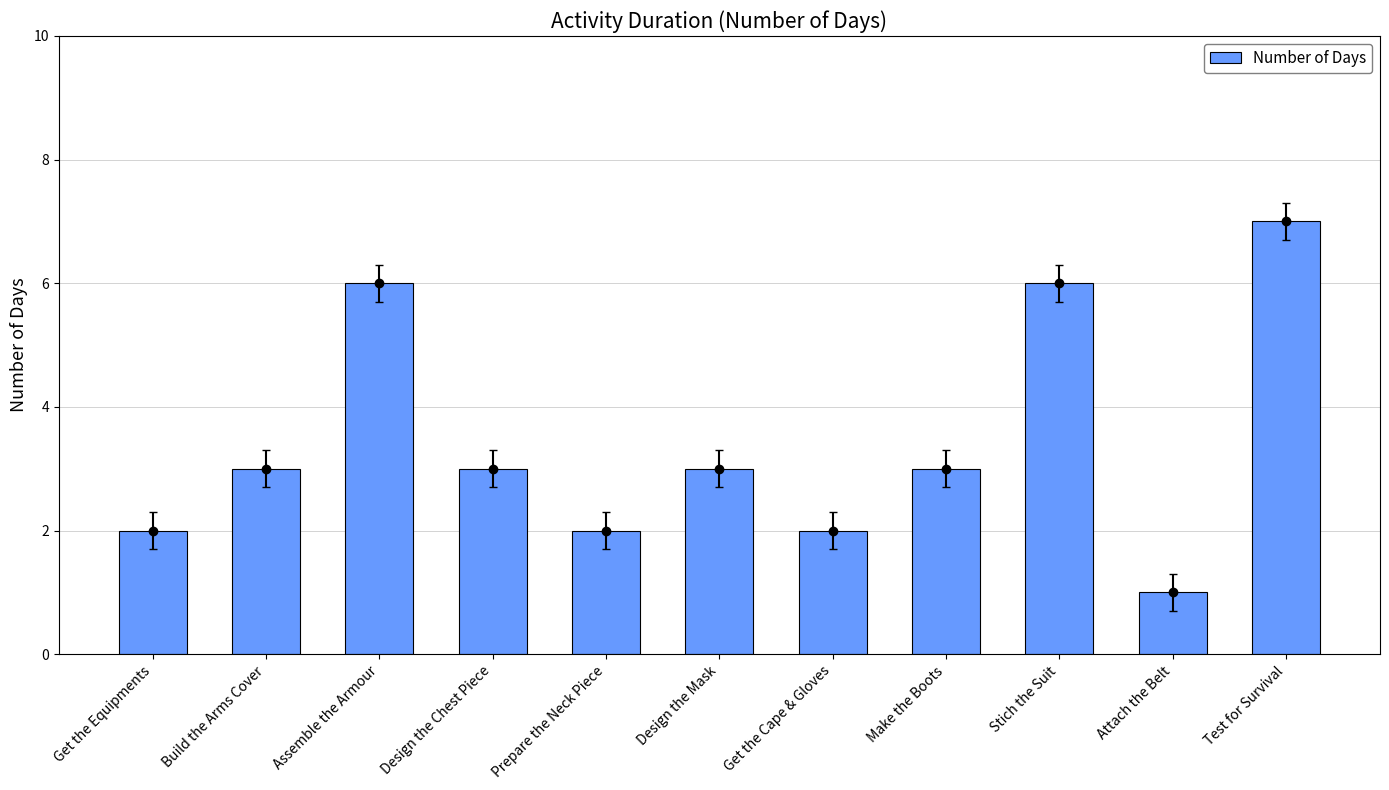

Which label corresponds to the smallest value in the chart?

Attach the Belt